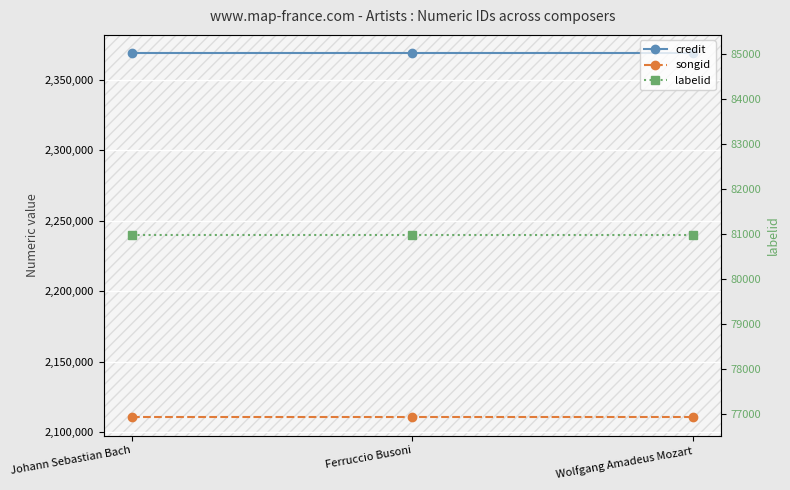

What is the maximum value shown in the chart?

2369055